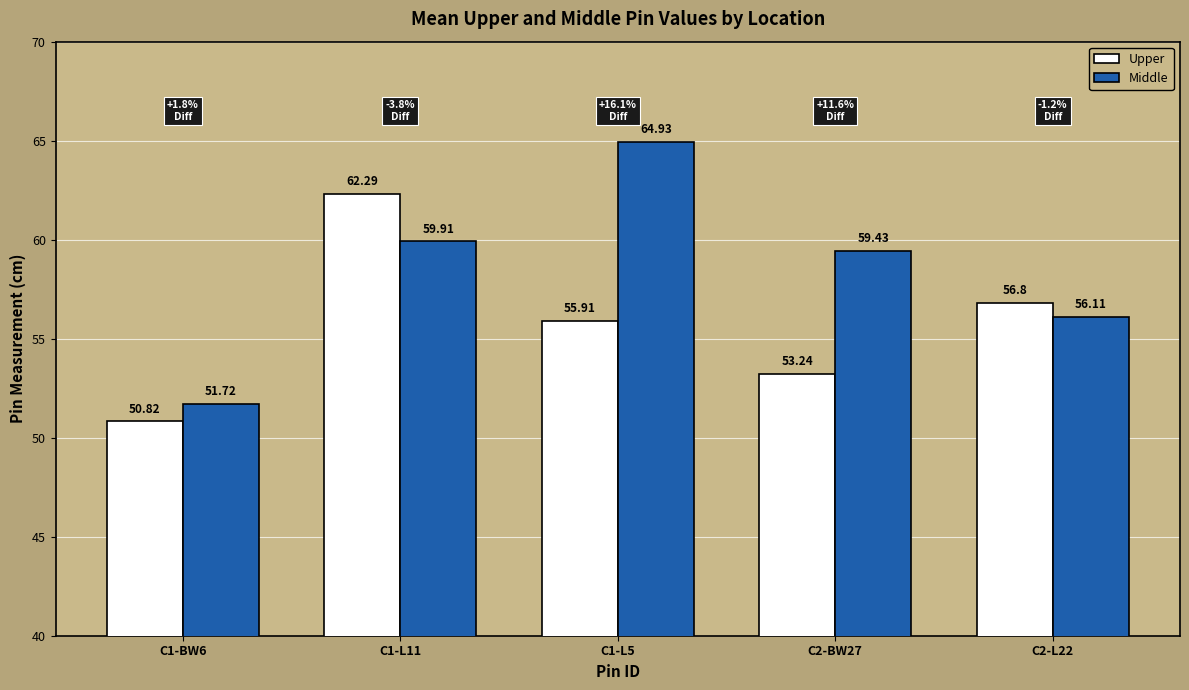

What is the difference between the maximum and minimum values in the Upper series?

11.5